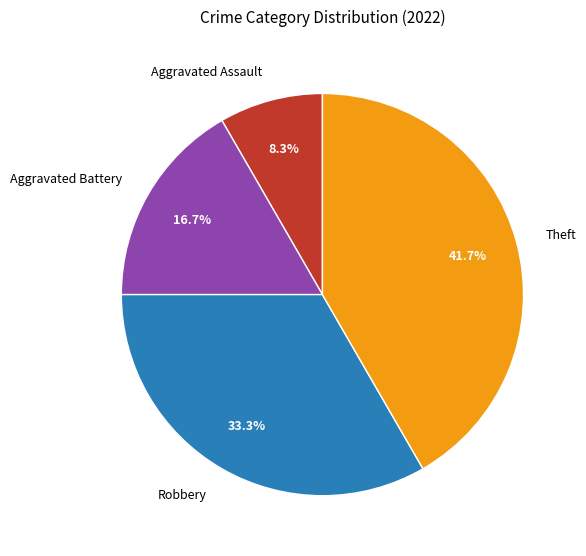

To the nearest percent, what is the difference between the largest and smallest slice percentages?

33%